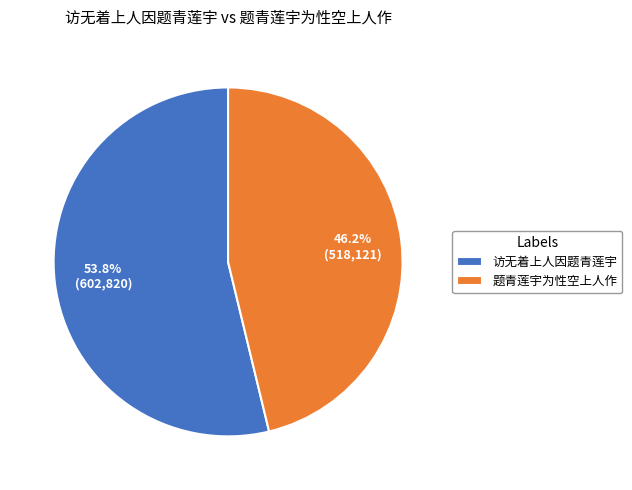

The 访无着上人因题青莲宇 slice represents 54% of the pie. True or false?

True